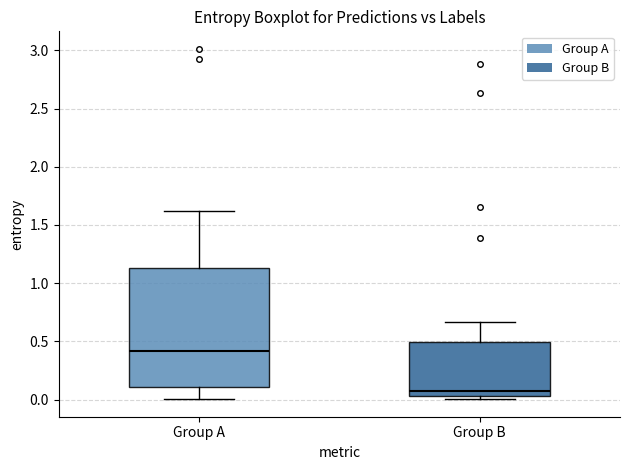

Where is the lower edge of the box for Group B on the y-axis? The values are not printed on the chart, so give them approximately, as read against the axis.

0.05